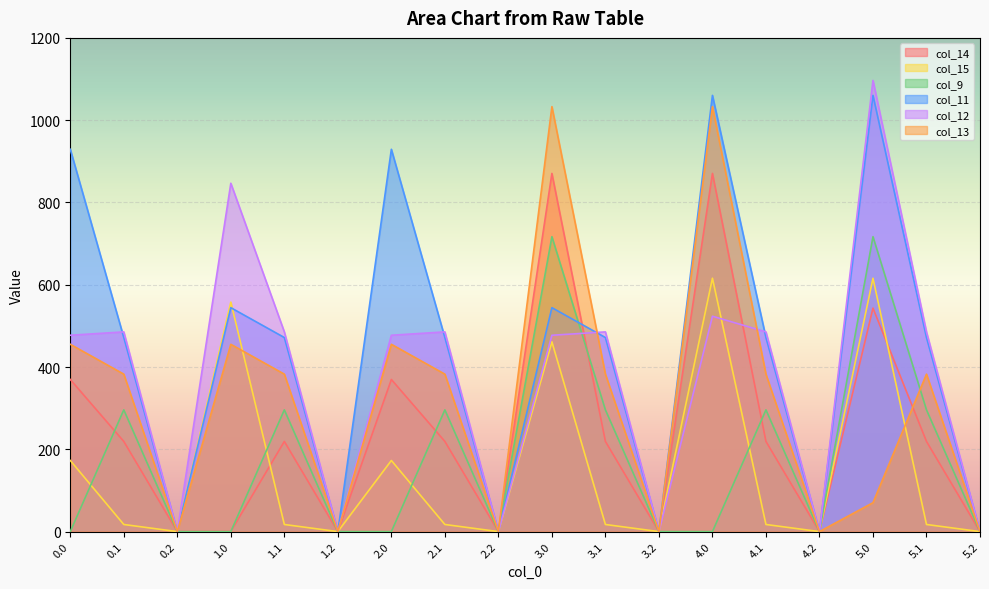

Is it true that col_11 equals 650.7 at 1.1?

False